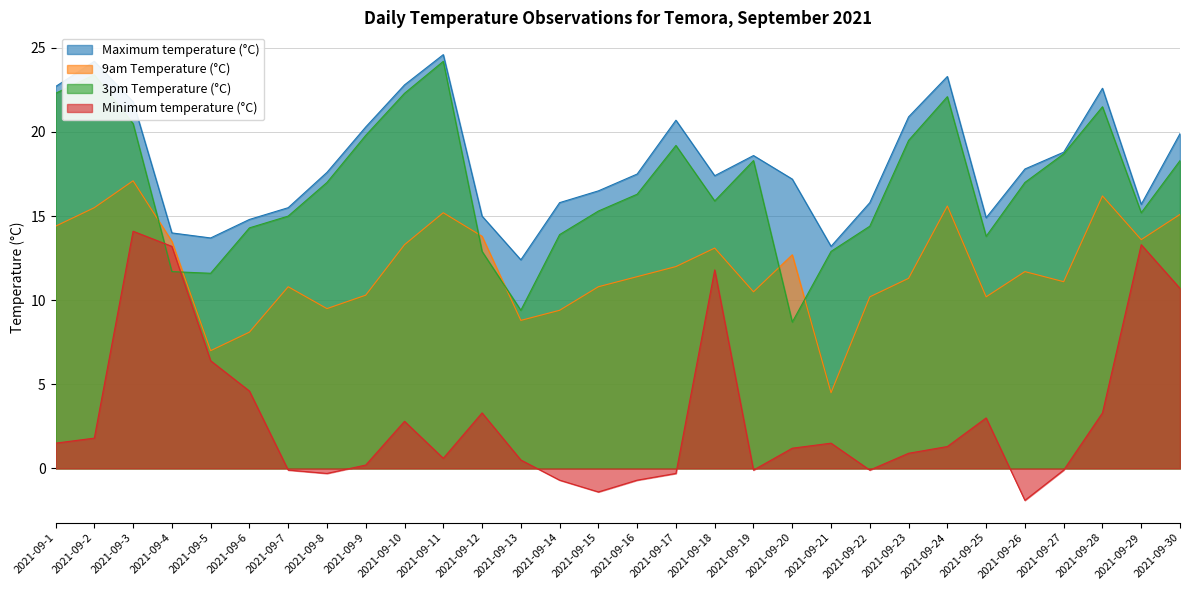

True or false: Maximum temperature (°C) has more than 1 points higher than both neighbors.

True